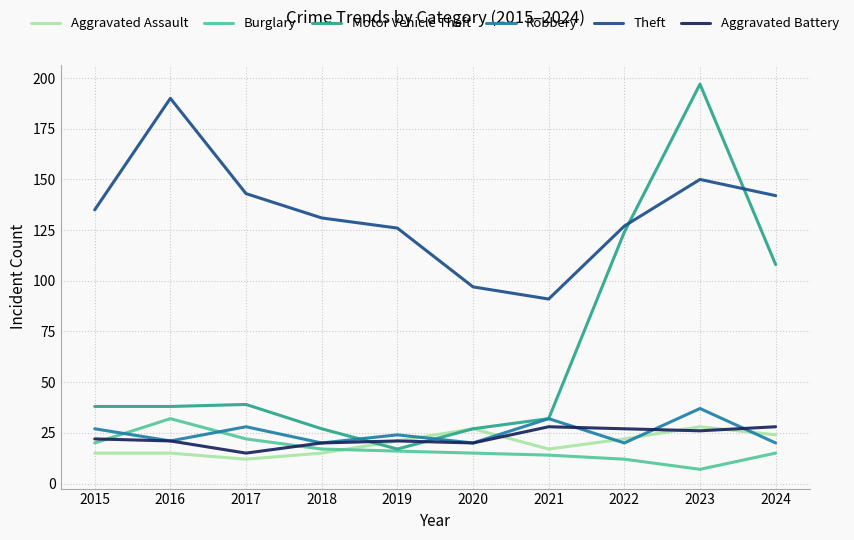

At which category is the sum across all series the highest?

2023